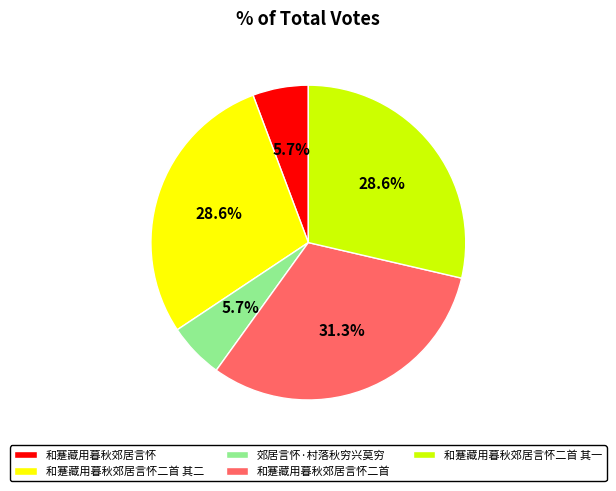

Is it true that 和蹇藏用暮秋郊居言怀二首 其二 is 40% of the pie?

False